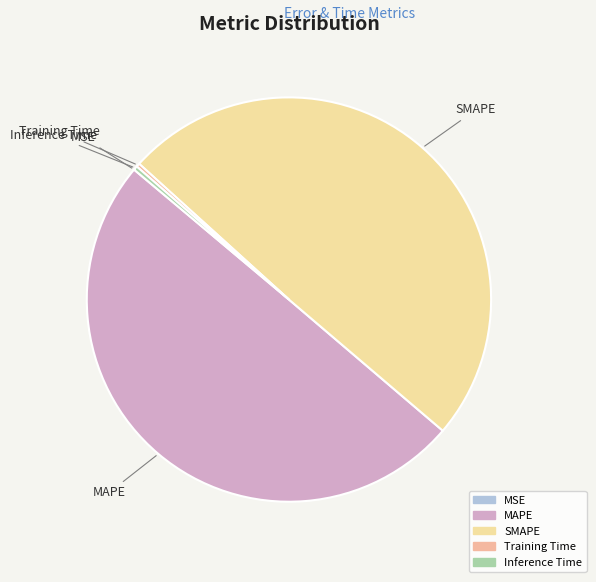

What is the smallest slice in the pie chart?

MSE